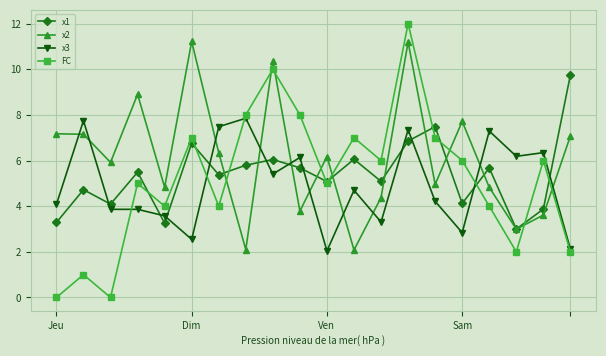

Which series has the widest spread of values?

FC